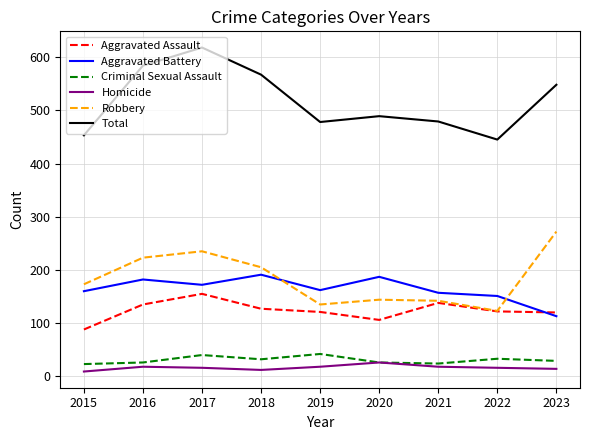

True or false: Robbery and Criminal Sexual Assault intersect in this chart.

False